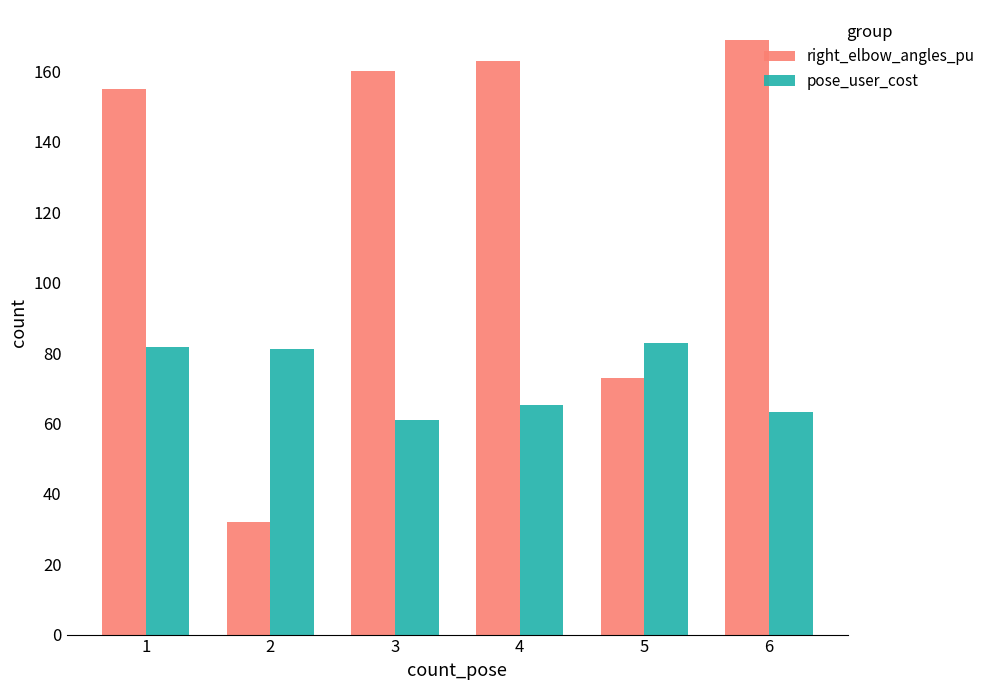

Which series has the widest spread of values?

right_elbow_angles_pu